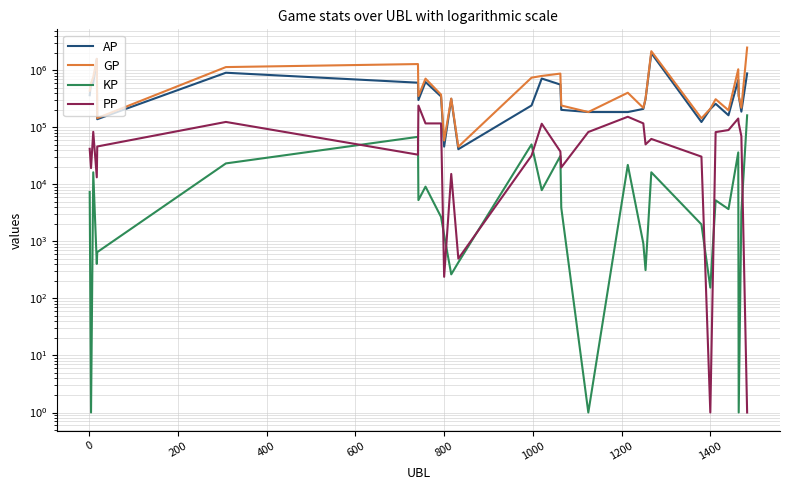

How many intersections are there between KP and PP?

9